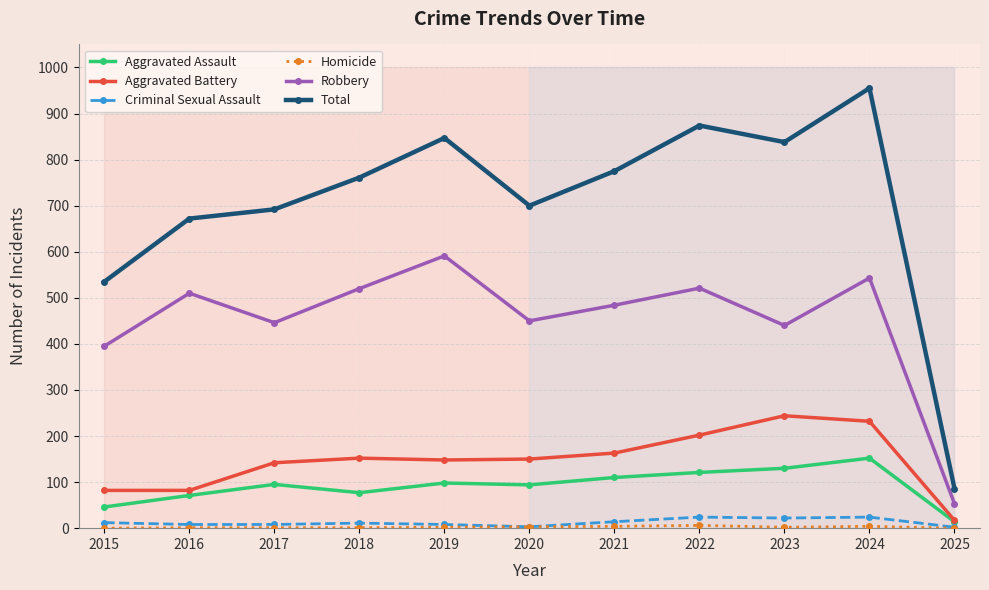

True or false: Robbery and Aggravated Battery intersect in this chart.

False